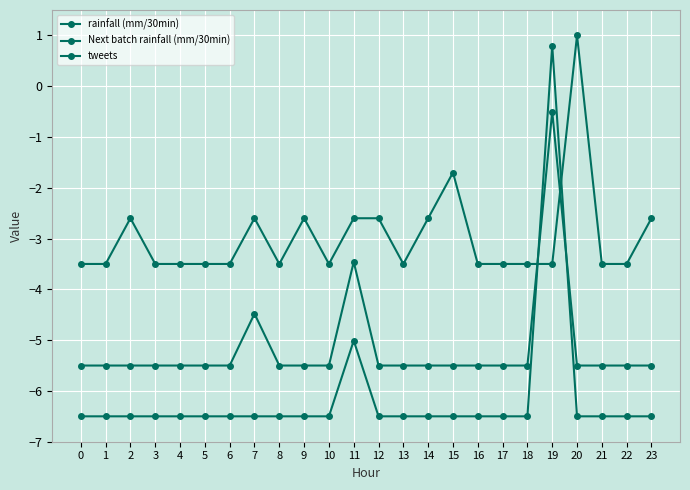

Is this an area chart (filled region under the line)?

No